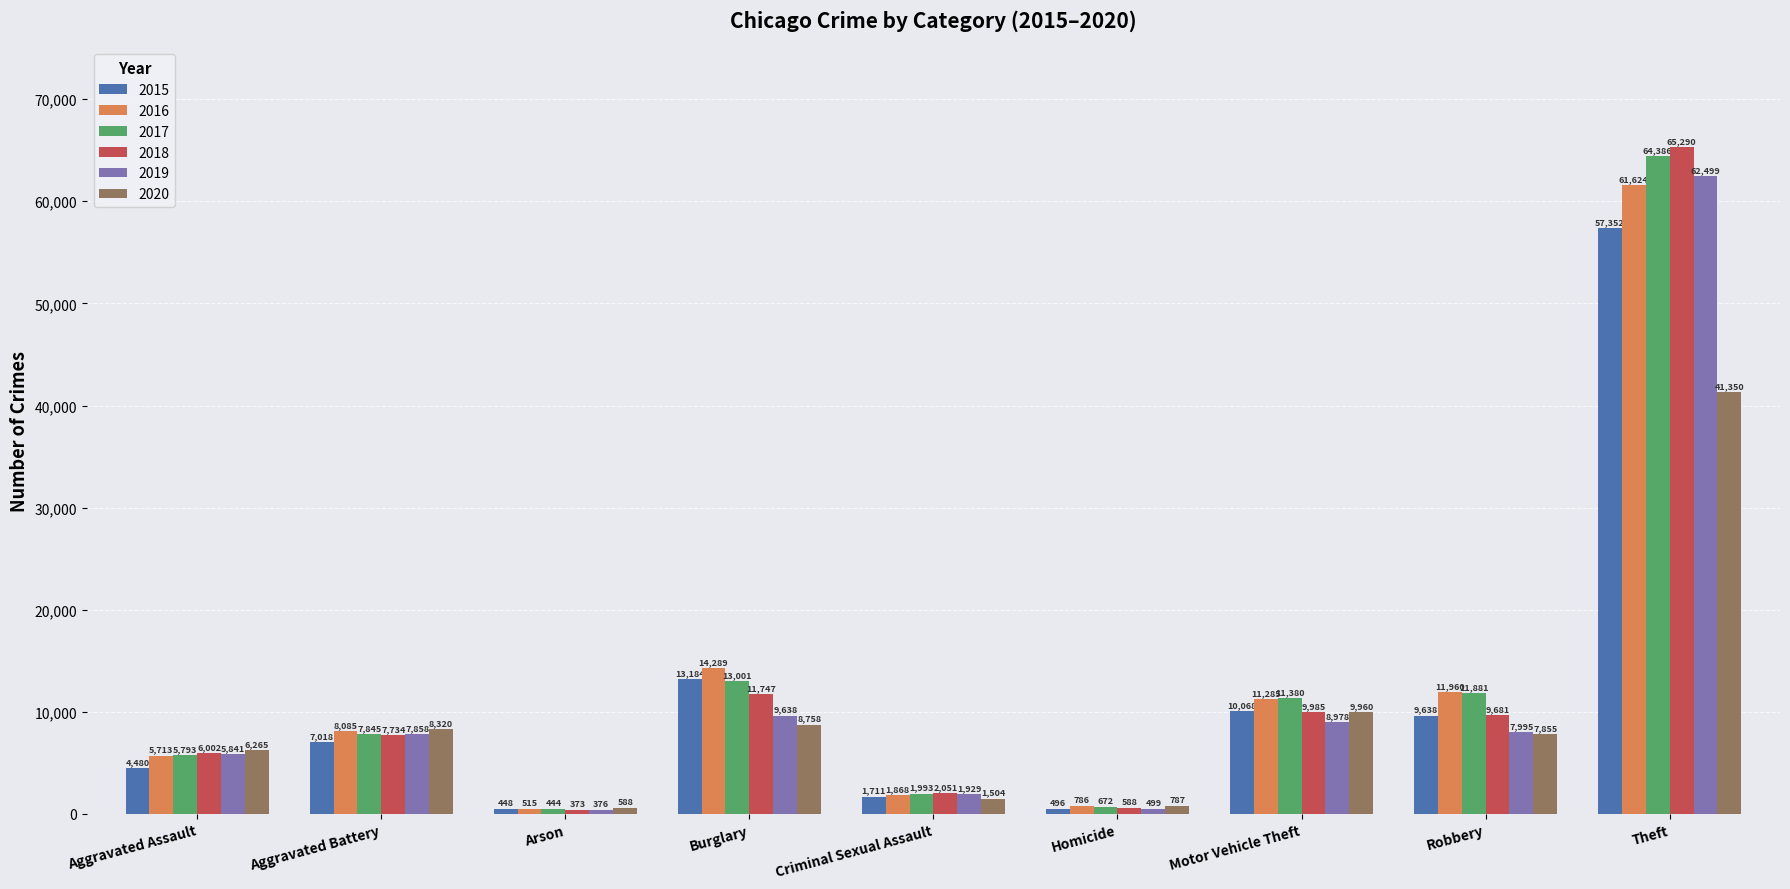

What are all the series names shown in the legend?

2015, 2016, 2017, 2018, 2019, 2020